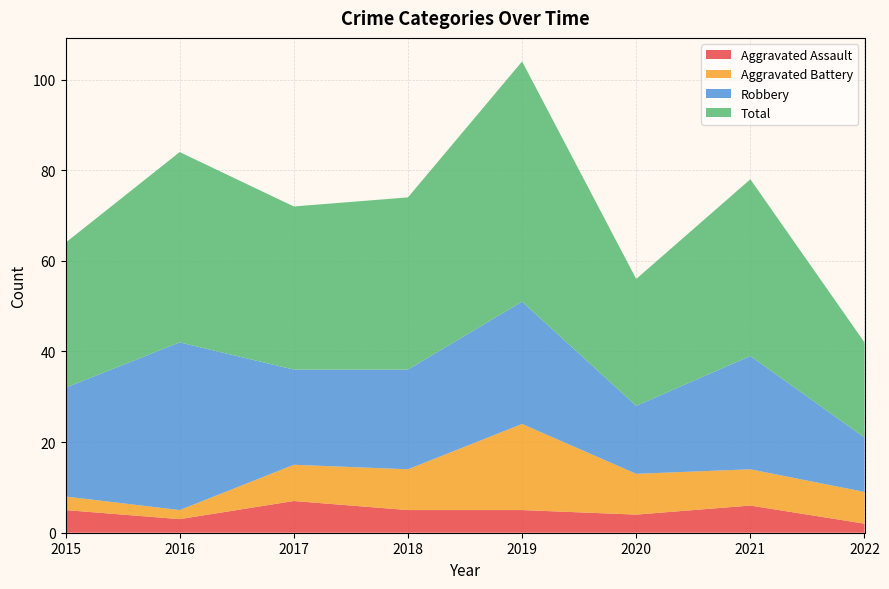

Reading left to right, list all the values displayed in this chart.

Aggravated Assault: 2015=5	2016=3	2017=7	2018=5	2019=5	2020=4	2021=6	2022=2
Aggravated Battery: 2015=3	2016=2	2017=8	2018=9	2019=19	2020=9	2021=8	2022=7
Robbery: 2015=24	2016=37	2017=21	2018=22	2019=27	2020=15	2021=25	2022=12
Total: 2015=32	2016=42	2017=36	2018=38	2019=53	2020=28	2021=39	2022=21